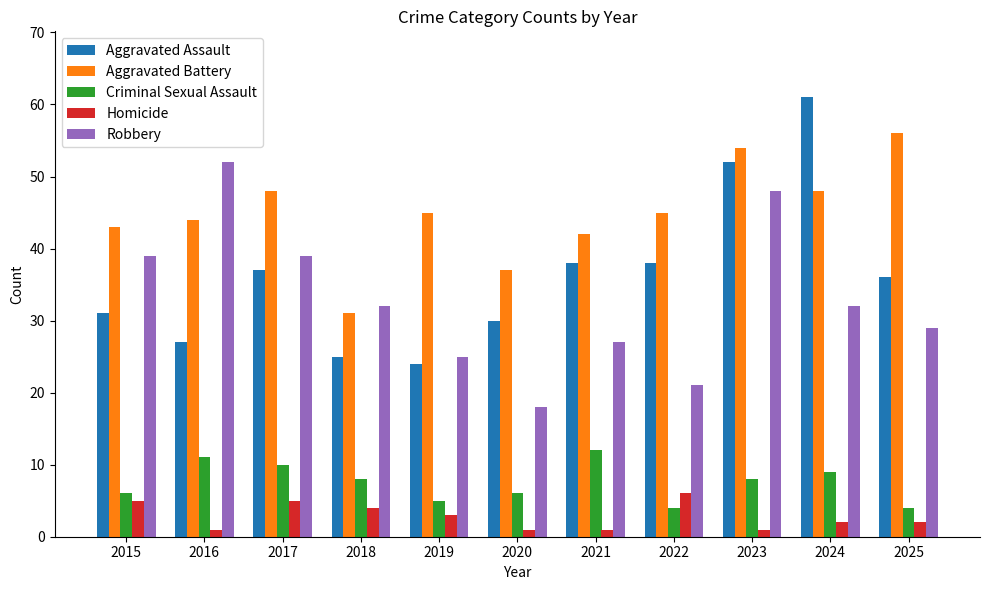

The Aggravated Battery series shows 48 at 2024. True or false?

True